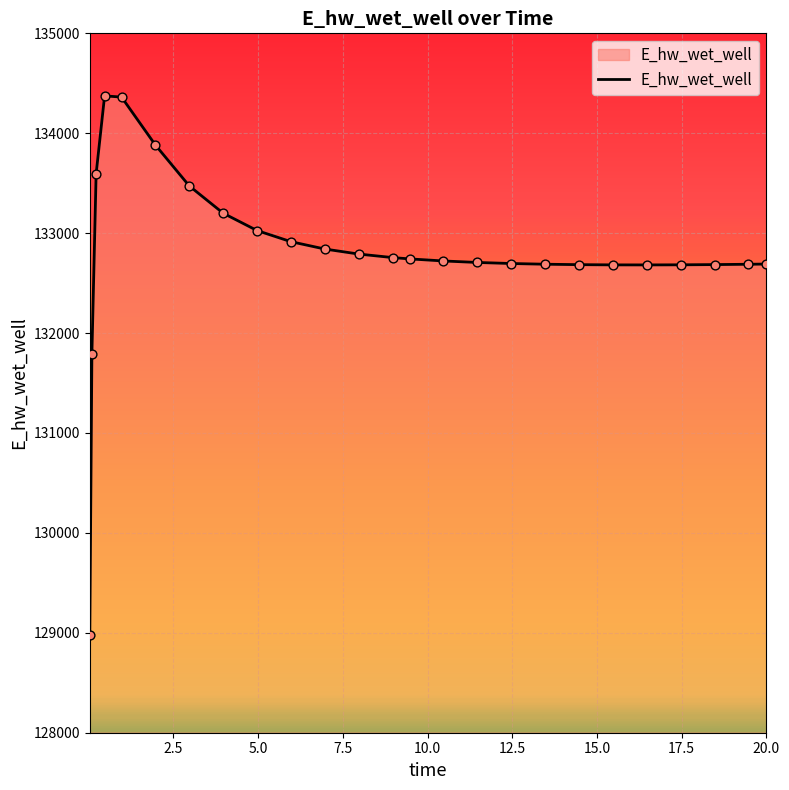

What is the difference between the maximum and minimum values?

5398.4